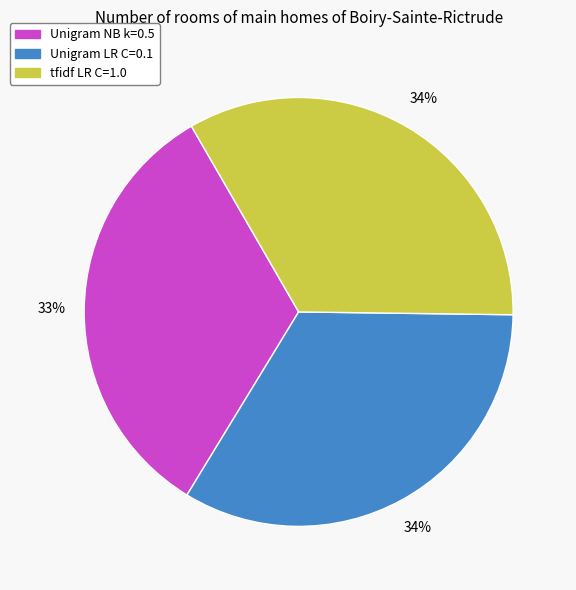

Count the number of slices in the pie.

3